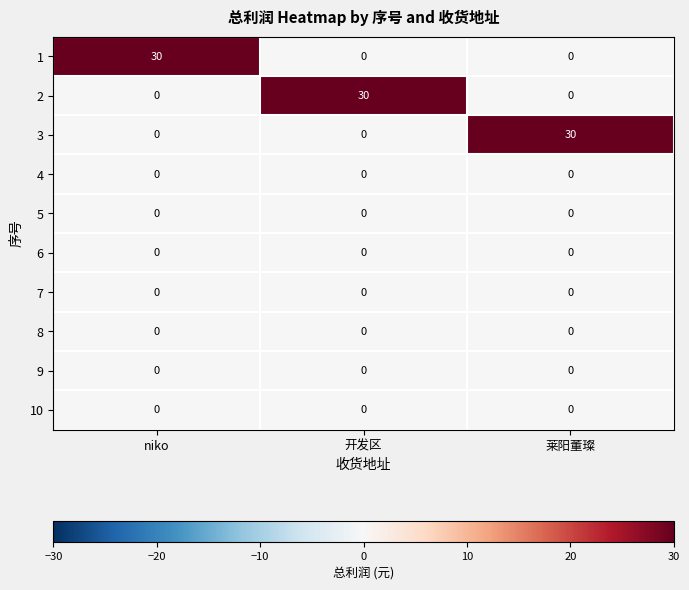

At how many categories does at least one series exceed 25?

3